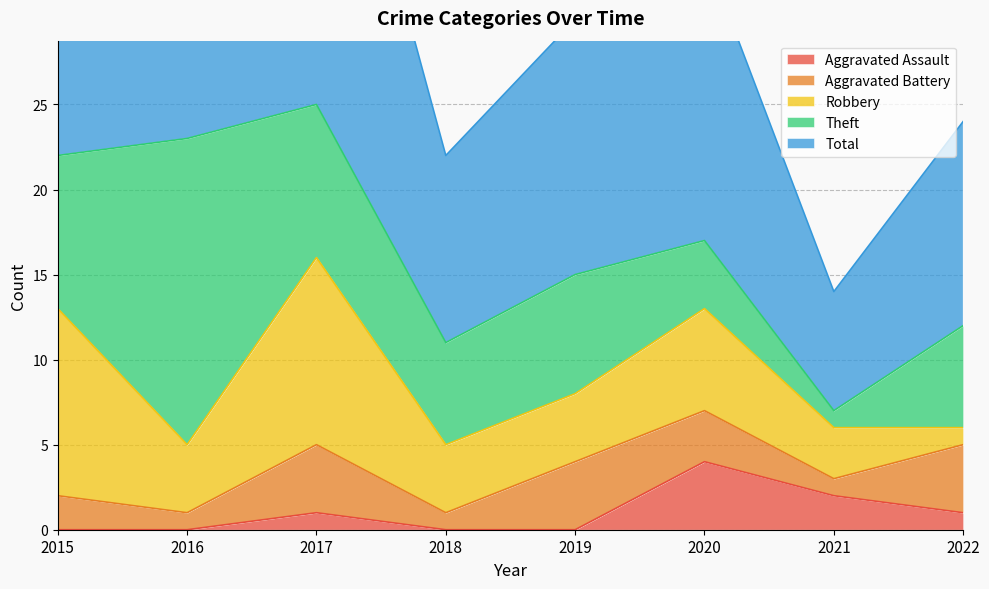

In Theft, how many points are higher than both neighbors (excluding endpoints)?

2